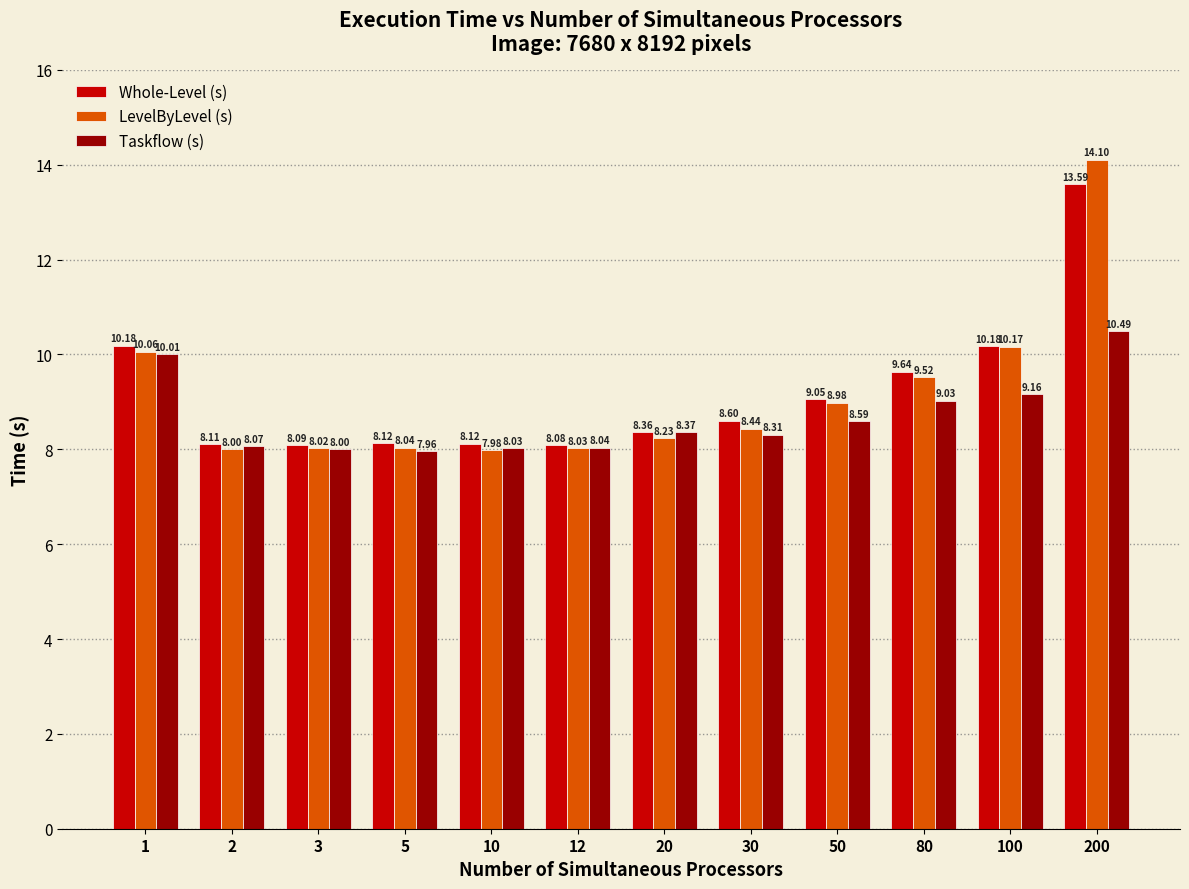

What is the difference between the highest and lowest values at 30?

0.3